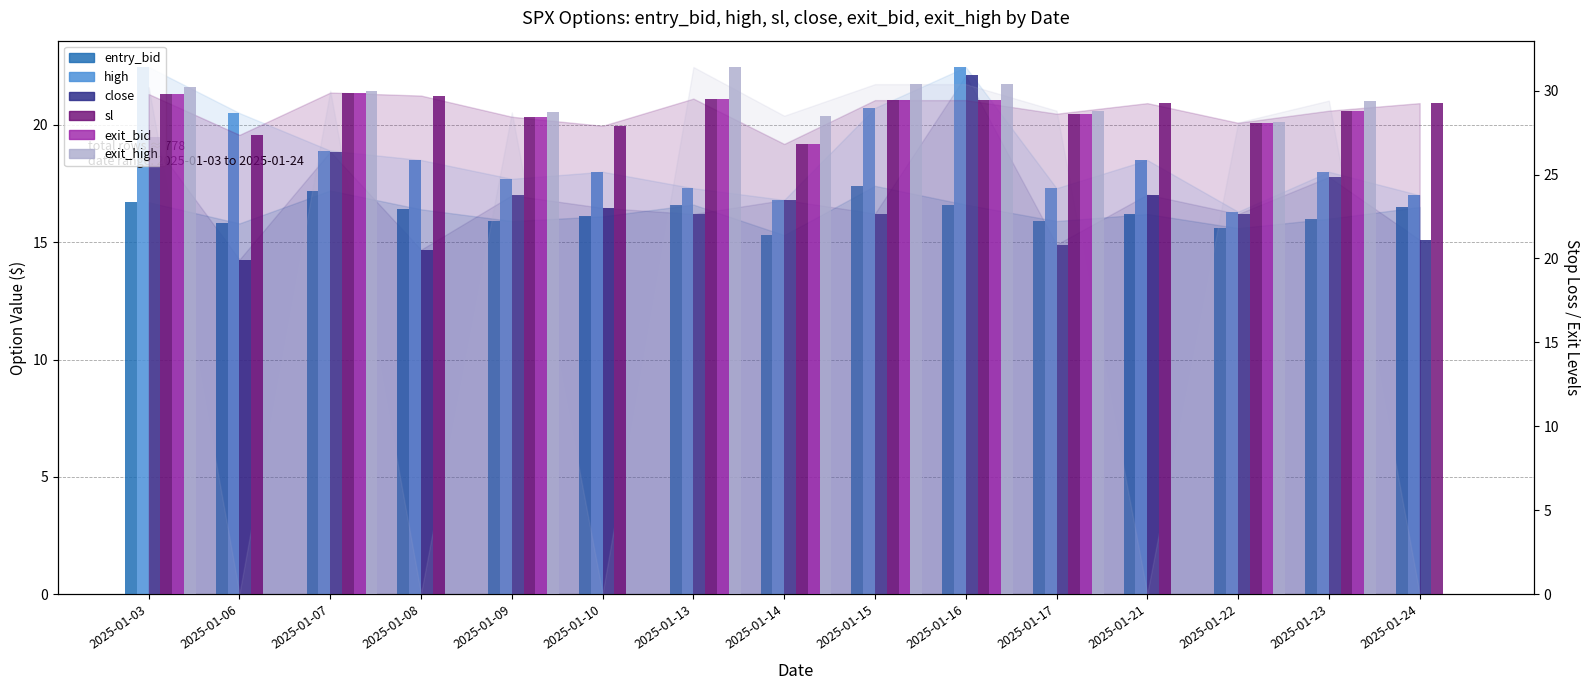

What is the value of the exit_high bar at the 15th from the left?

0.1